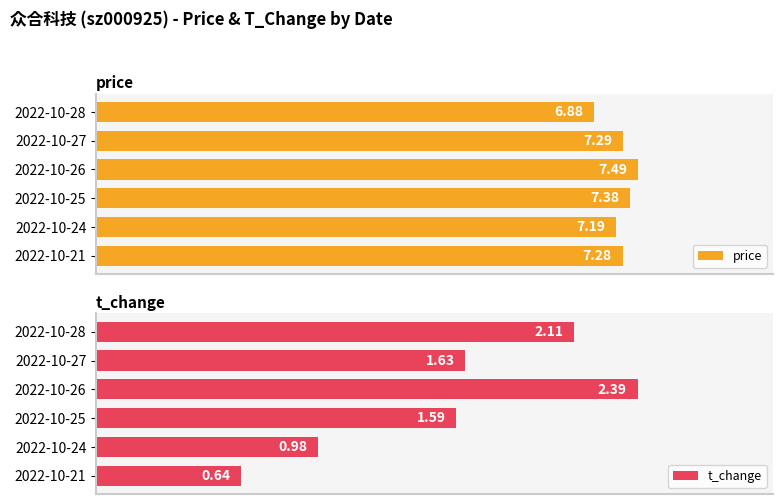

List the labels in order of price value, largest first.

2022-10-26, 2022-10-25, 2022-10-27, 2022-10-21, 2022-10-24, 2022-10-28